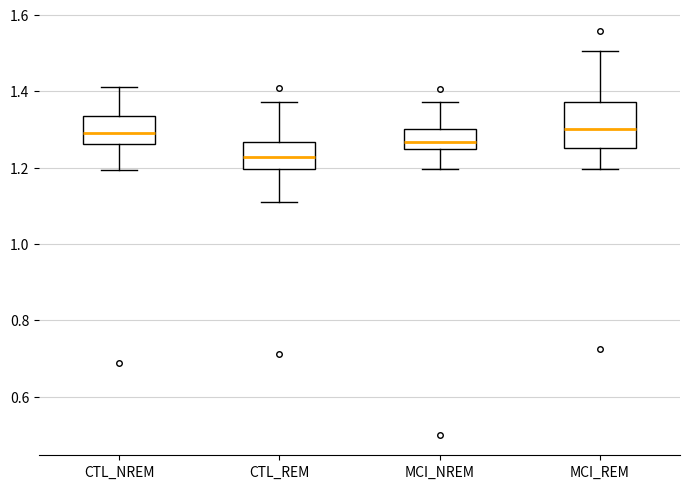

Which box is the tallest, from its lower edge to its upper edge?

MCI_REM